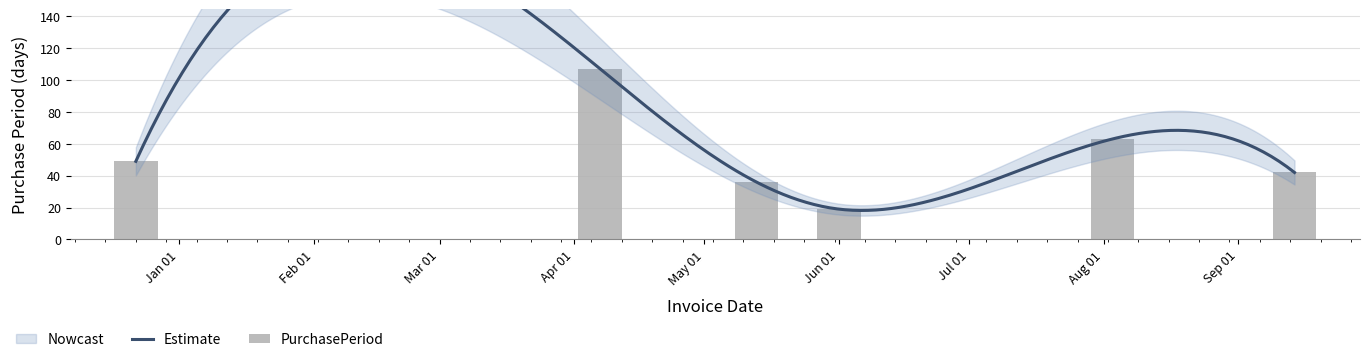

Approximately how many times larger is the value at 2016-09-14 compared to 2016-08-03?

0.7